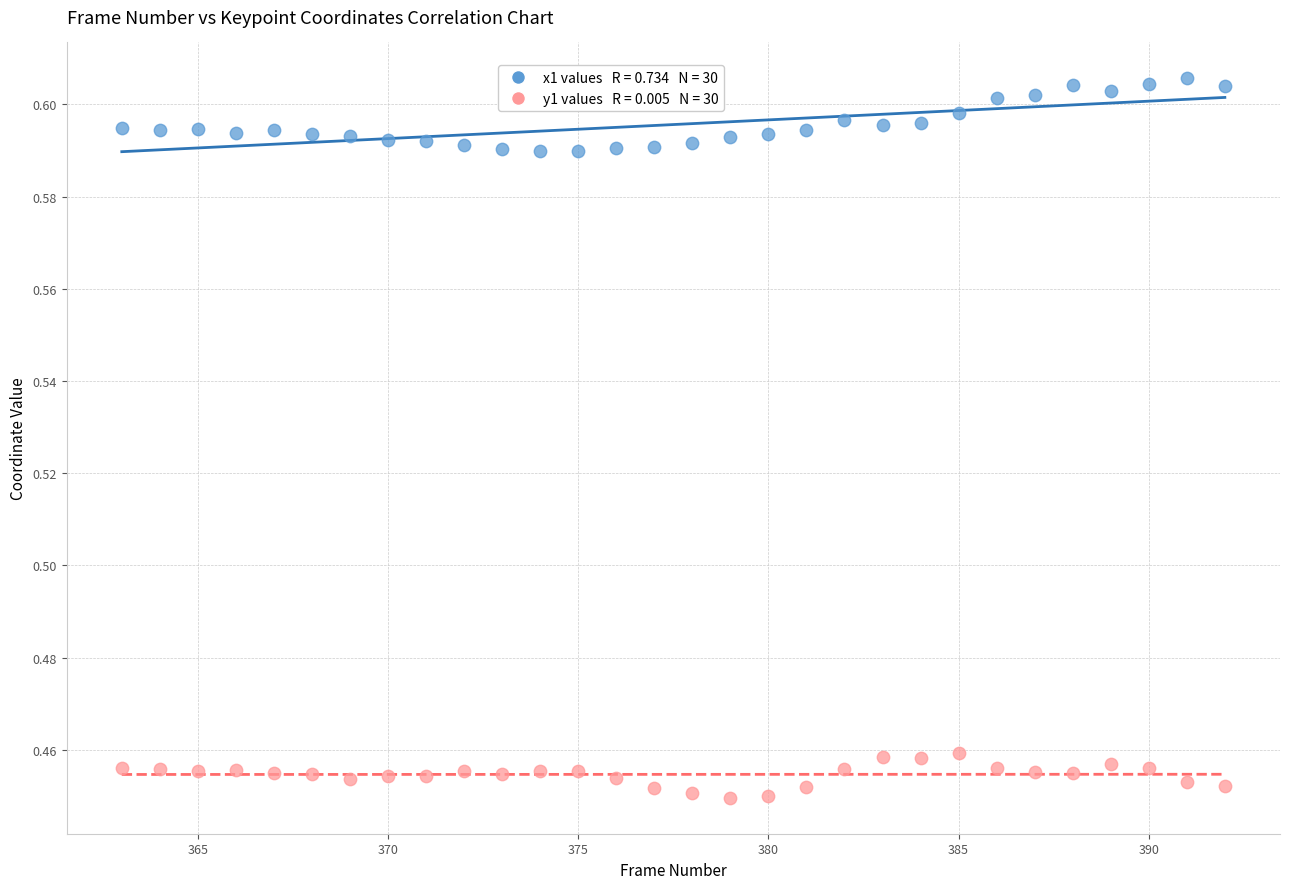

Across all data points, what is the range of X values (max minus min)?

29.0